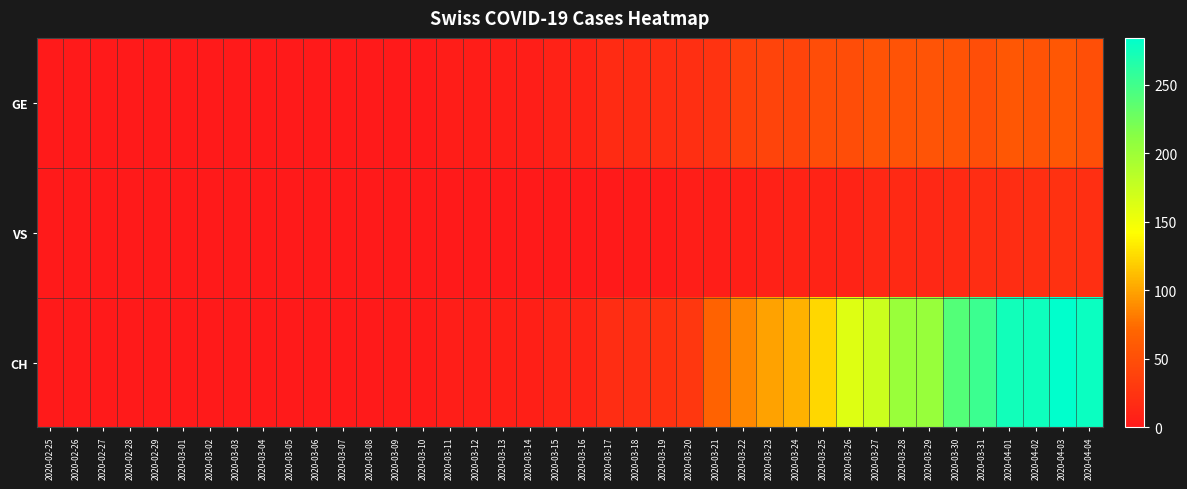

Reading left to right, extract all data points from this chart.

GE: 2020-02-25=0	2020-02-26=0	2020-02-27=0	2020-02-28=0	2020-02-29=0	2020-03-01=0	2020-03-02=0	2020-03-03=0	2020-03-04=0	2020-03-05=0	2020-03-06=0	2020-03-07=0	2020-03-08=0	2020-03-09=1	2020-03-10=1	2020-03-11=4	2020-03-12=4	2020-03-13=5	2020-03-14=5	2020-03-15=8	2020-03-16=9	2020-03-17=17	2020-03-18=17	2020-03-19=18	2020-03-20=21	2020-03-21=24	2020-03-22=36	2020-03-23=41	2020-03-24=41	2020-03-25=48	2020-03-26=48	2020-03-27=54	2020-03-28=54	2020-03-29=55	2020-03-30=54	2020-03-31=49	2020-04-01=58	2020-04-02=54	2020-04-03=58	2020-04-04=51
VS: 2020-02-25=0	2020-02-26=0	2020-02-27=0	2020-02-28=0	2020-02-29=0	2020-03-01=0	2020-03-02=0	2020-03-03=0	2020-03-04=0	2020-03-05=0	2020-03-06=0	2020-03-07=0	2020-03-08=0	2020-03-09=1	2020-03-10=1	2020-03-11=1	2020-03-12=1	2020-03-13=1	2020-03-14=1	2020-03-15=1	2020-03-16=1	2020-03-17=1	2020-03-18=2	2020-03-19=2	2020-03-20=5	2020-03-21=5	2020-03-22=6	2020-03-23=7	2020-03-24=9	2020-03-25=9	2020-03-26=9	2020-03-27=14	2020-03-28=15	2020-03-29=14	2020-03-30=16	2020-03-31=18	2020-04-01=18	2020-04-02=21	2020-04-03=23	2020-04-04=21
CH: 2020-02-25=0	2020-02-26=0	2020-02-27=0	2020-02-28=0	2020-02-29=0	2020-03-01=0	2020-03-02=0	2020-03-03=0	2020-03-04=0	2020-03-05=0	2020-03-06=0	2020-03-07=0	2020-03-08=0	2020-03-09=2	2020-03-10=2	2020-03-11=5	2020-03-12=5	2020-03-13=6	2020-03-14=6	2020-03-15=9	2020-03-16=10	2020-03-17=18	2020-03-18=19	2020-03-19=23	2020-03-20=28	2020-03-21=68	2020-03-22=87	2020-03-23=99	2020-03-24=106	2020-03-25=124	2020-03-26=161	2020-03-27=173	2020-03-28=202	2020-03-29=204	2020-03-30=240	2020-03-31=252	2020-04-01=275	2020-04-02=276	2020-04-03=284	2020-04-04=278